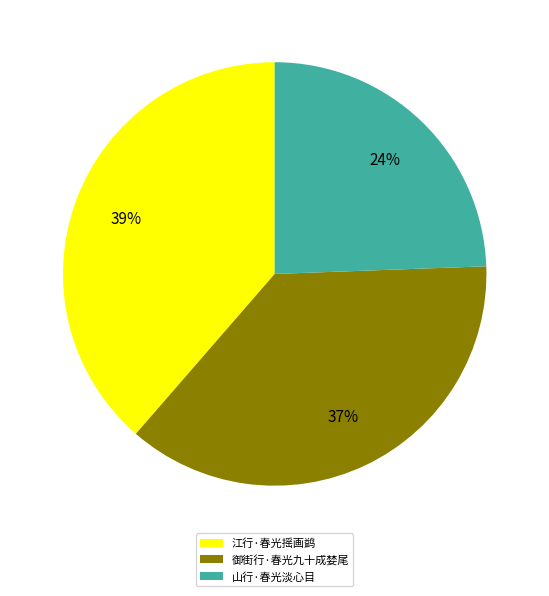

To the nearest percent, what is the difference between the 江行·春光摇画鹢 and 御街行·春光九十成婪尾 slice percentages?

2%